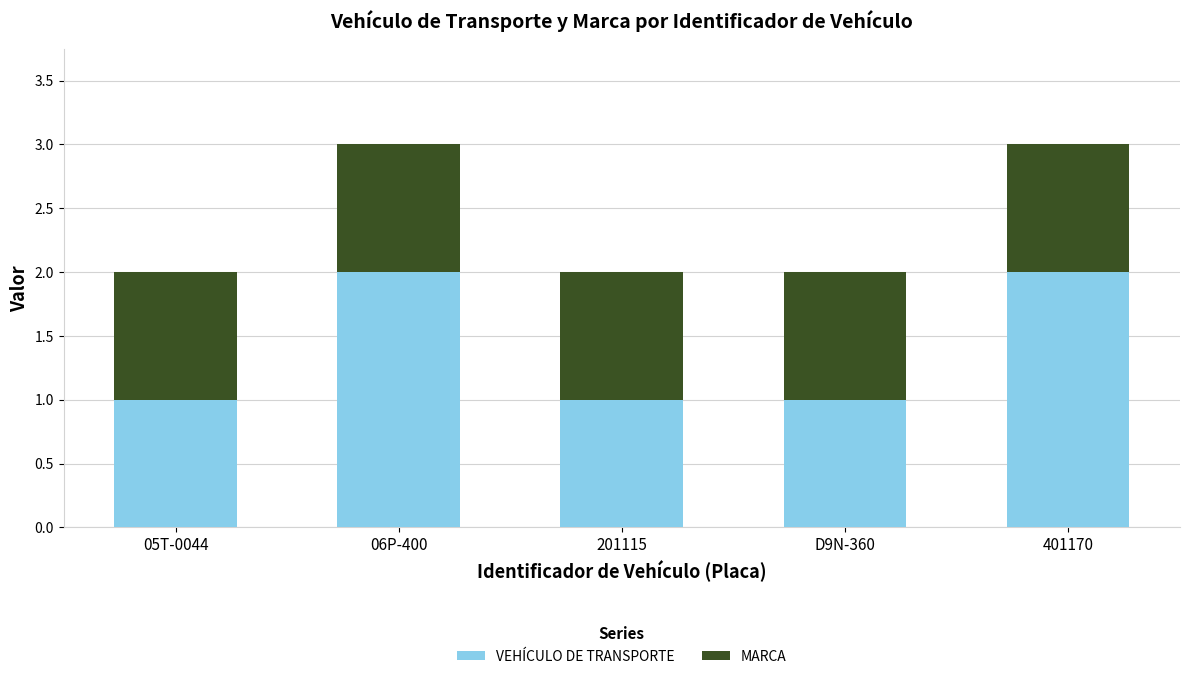

Are the bars grouped side by side (vs. stacked)?

No